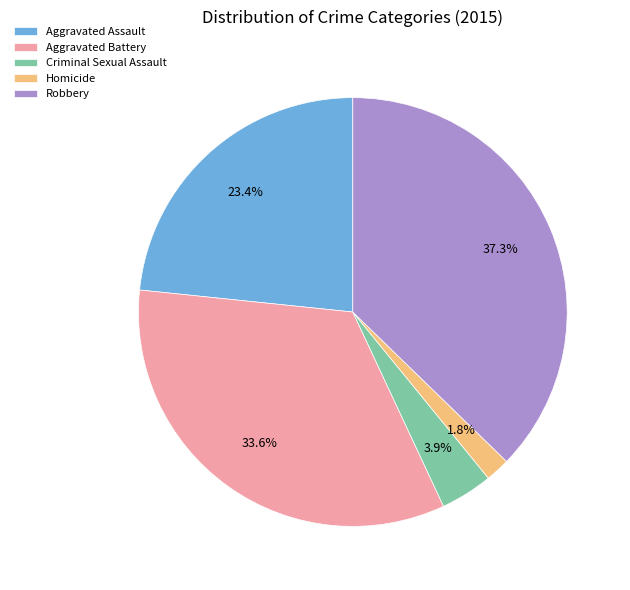

To the nearest percent, what is the difference between the Criminal Sexual Assault and Homicide slice percentages?

2%